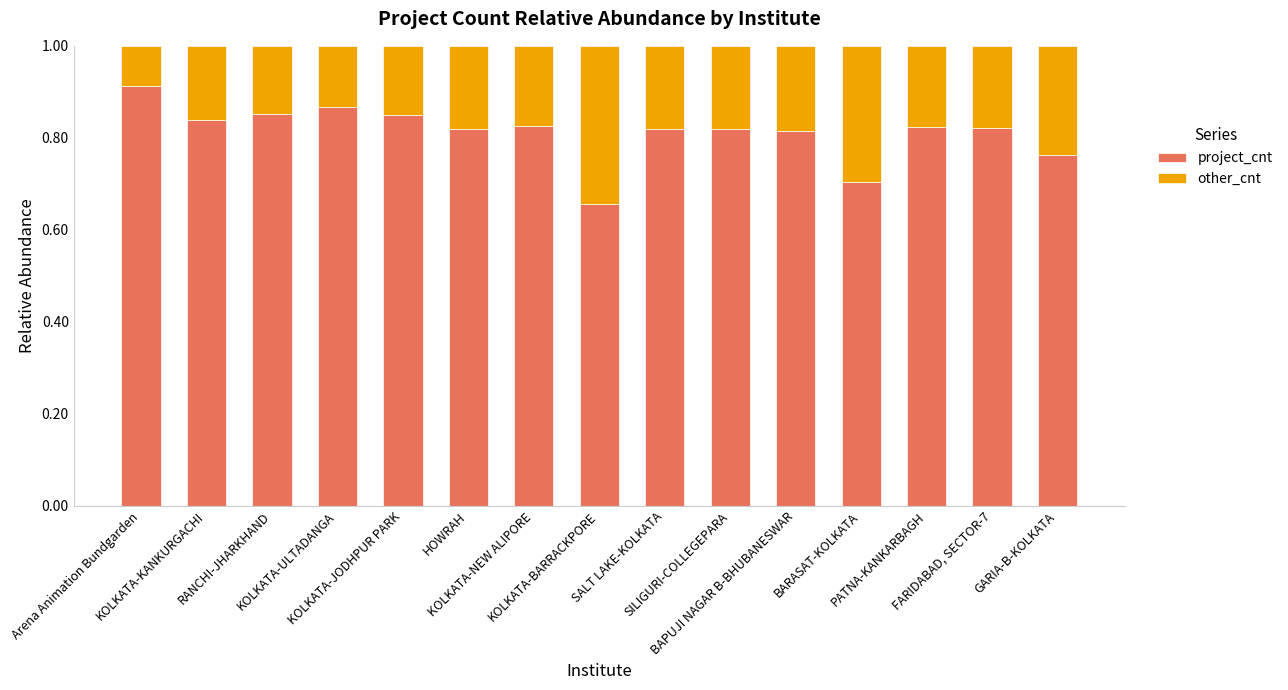

How many project_cnt values are between 0 and 1?

15